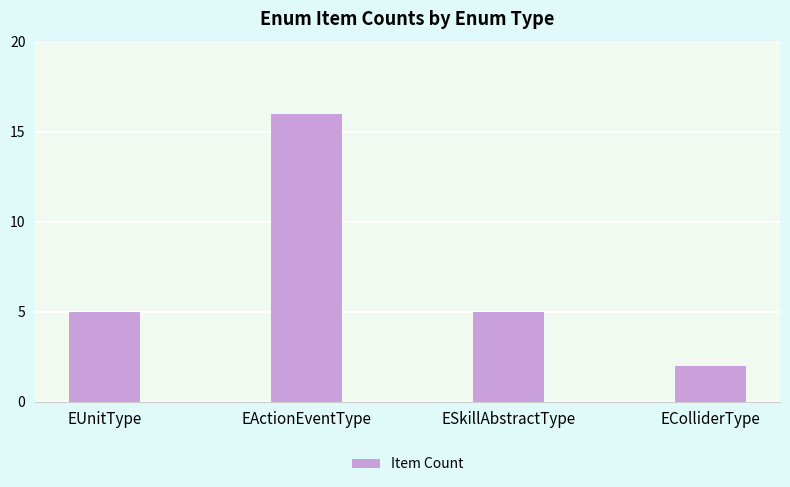

What is the sum of all values?

28